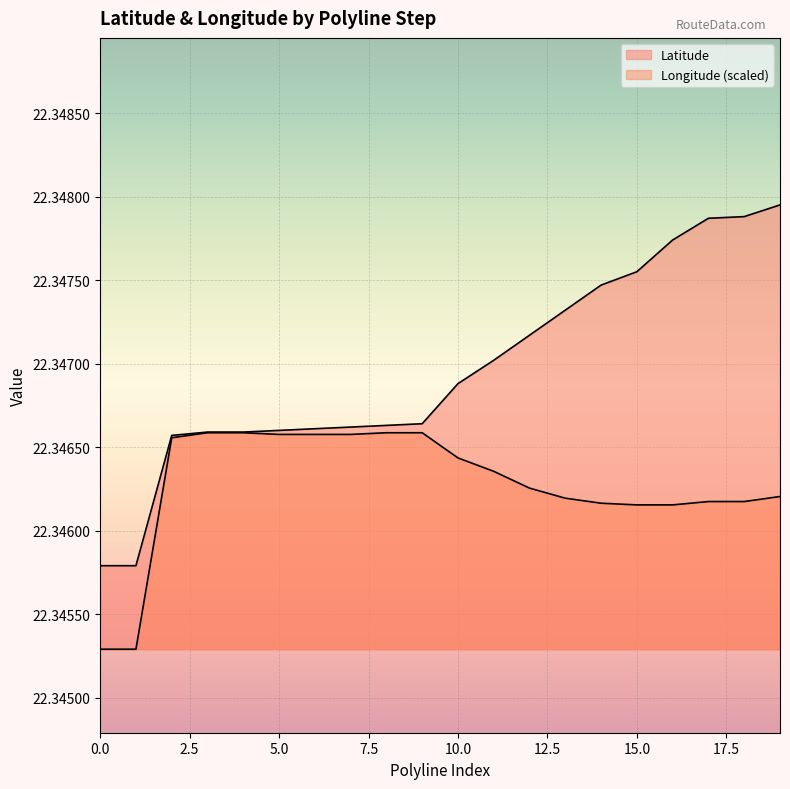

True or false: Longitude and Latitude cross at least once.

False